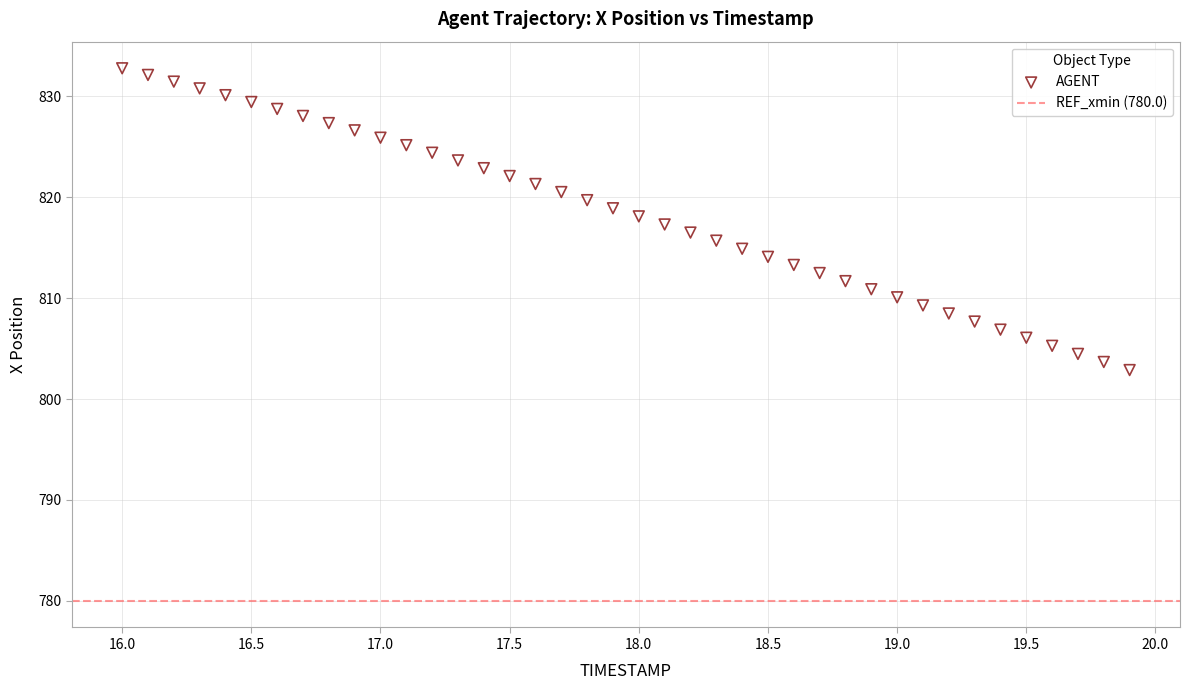

What is the range of Y values (max minus min)?

29.9